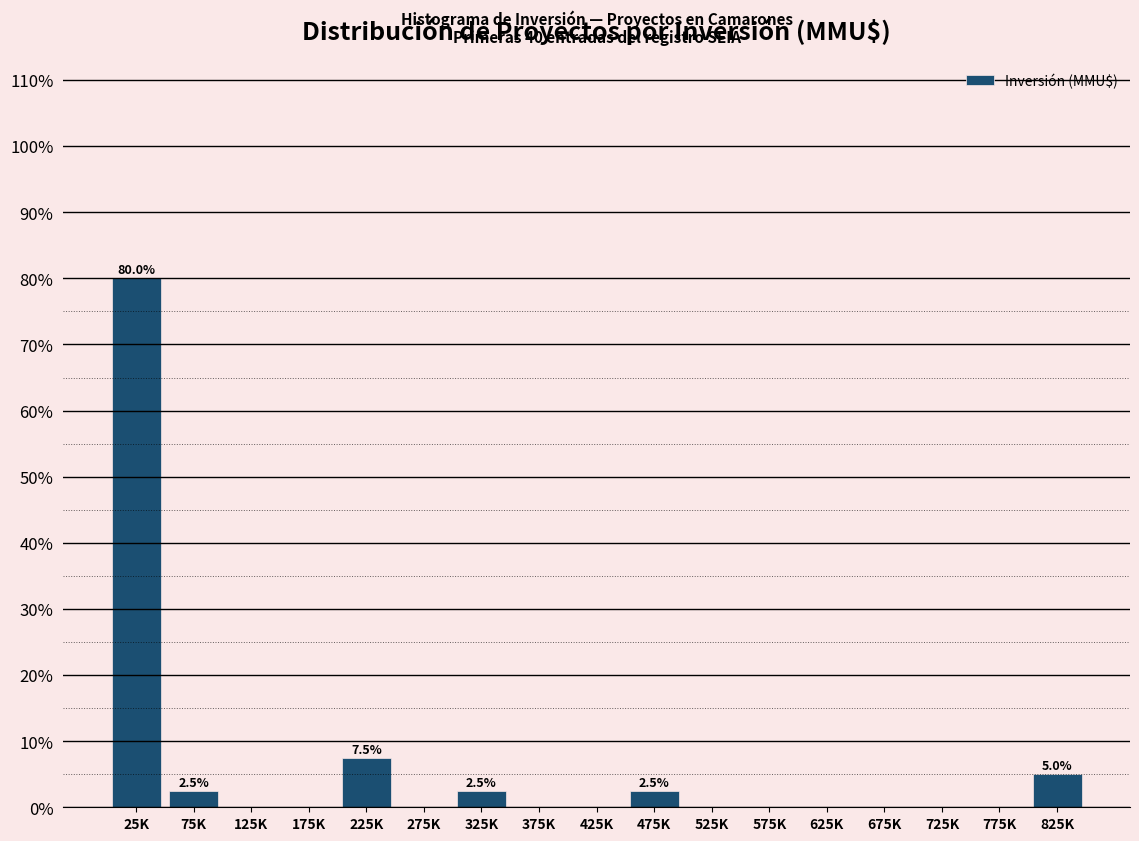

Reading left to right, list all the values displayed in this chart.

25K=80.0	75K=2.5	125K=0.0	175K=0.0	225K=7.5	275K=0.0	325K=2.5	375K=0.0	425K=0.0	475K=2.5	525K=0.0	575K=0.0	625K=0.0	675K=0.0	725K=0.0	775K=0.0	825K=5.0